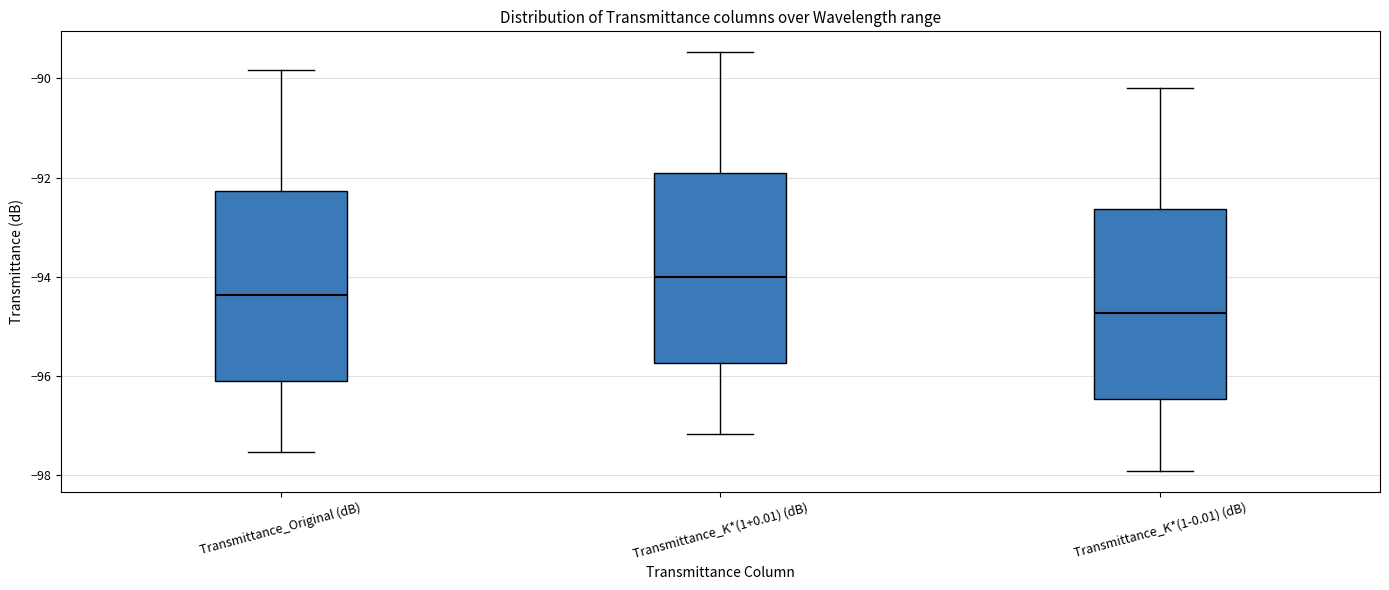

Where does the lower whisker of the box for Transmittance_Original (dB) end on the y-axis? The values are not printed on the chart, so give them approximately, as read against the axis.

-97.6